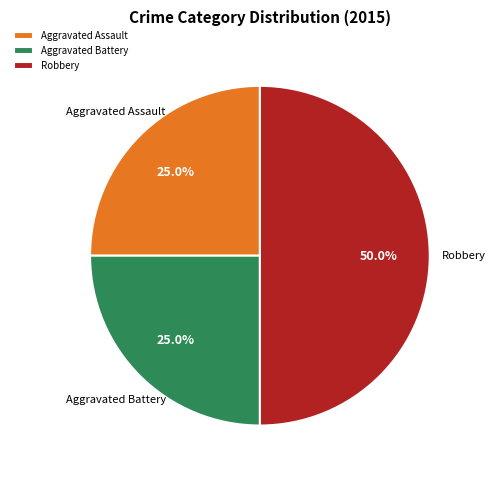

Is it true that Aggravated Assault is 25% of the pie?

True